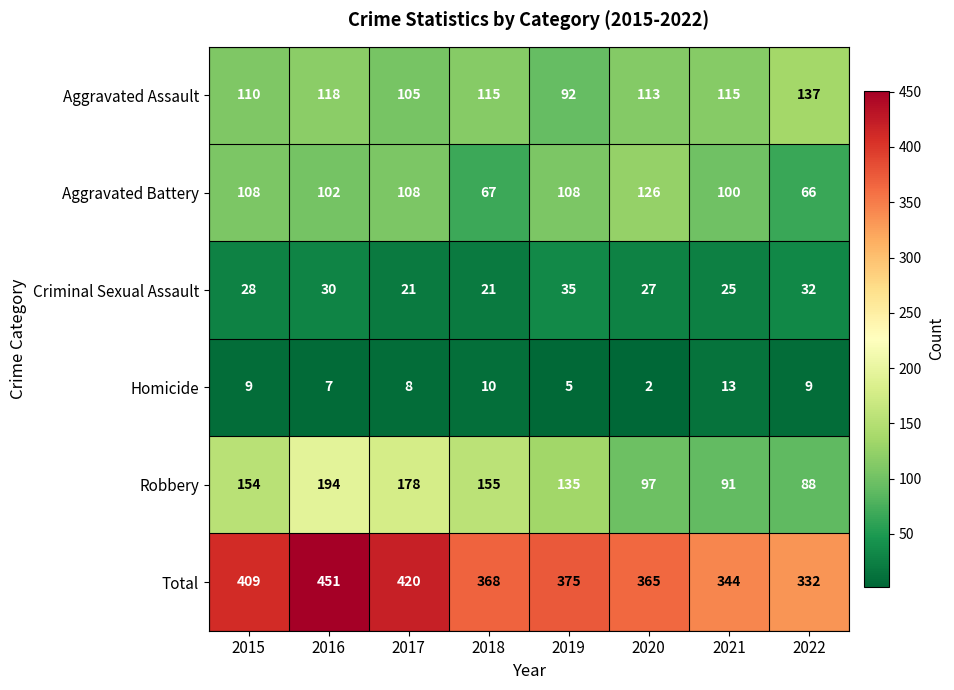

Which label corresponds to the largest value in the chart?

2016